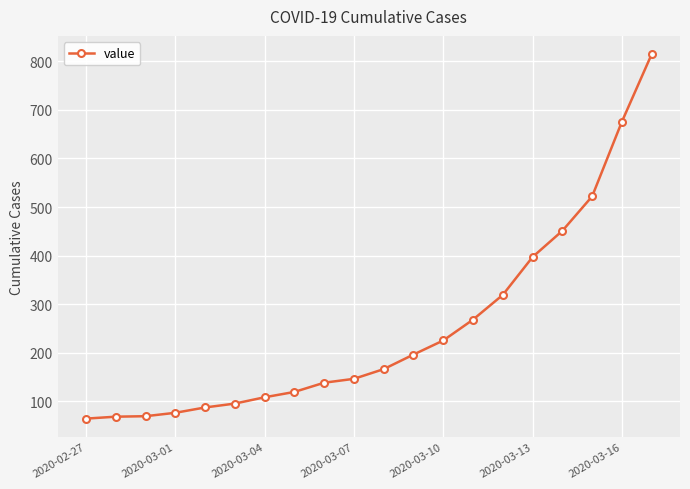

What is the value of the 18th point from the left?

522